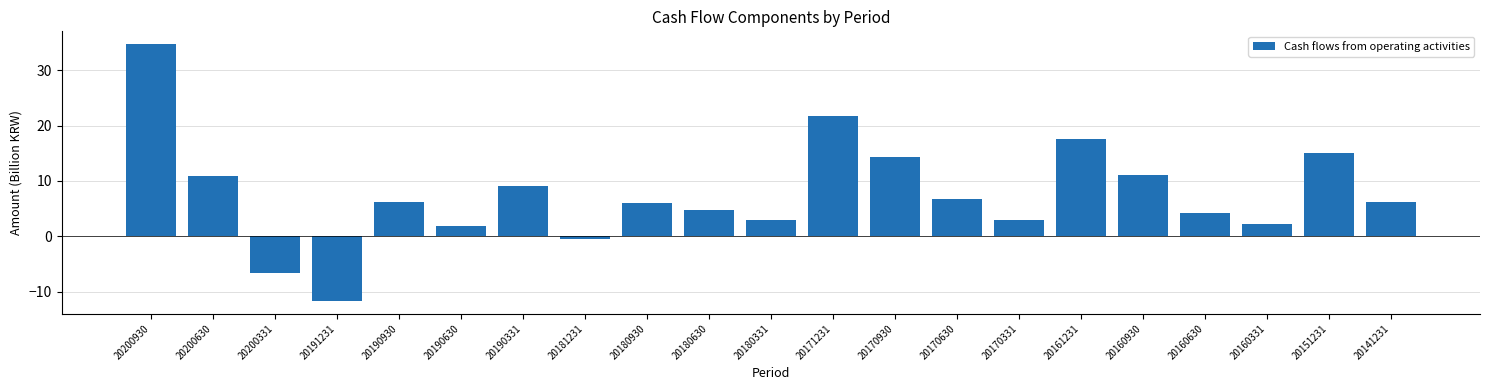

The value at 20151231 is 15.0. True or false?

True